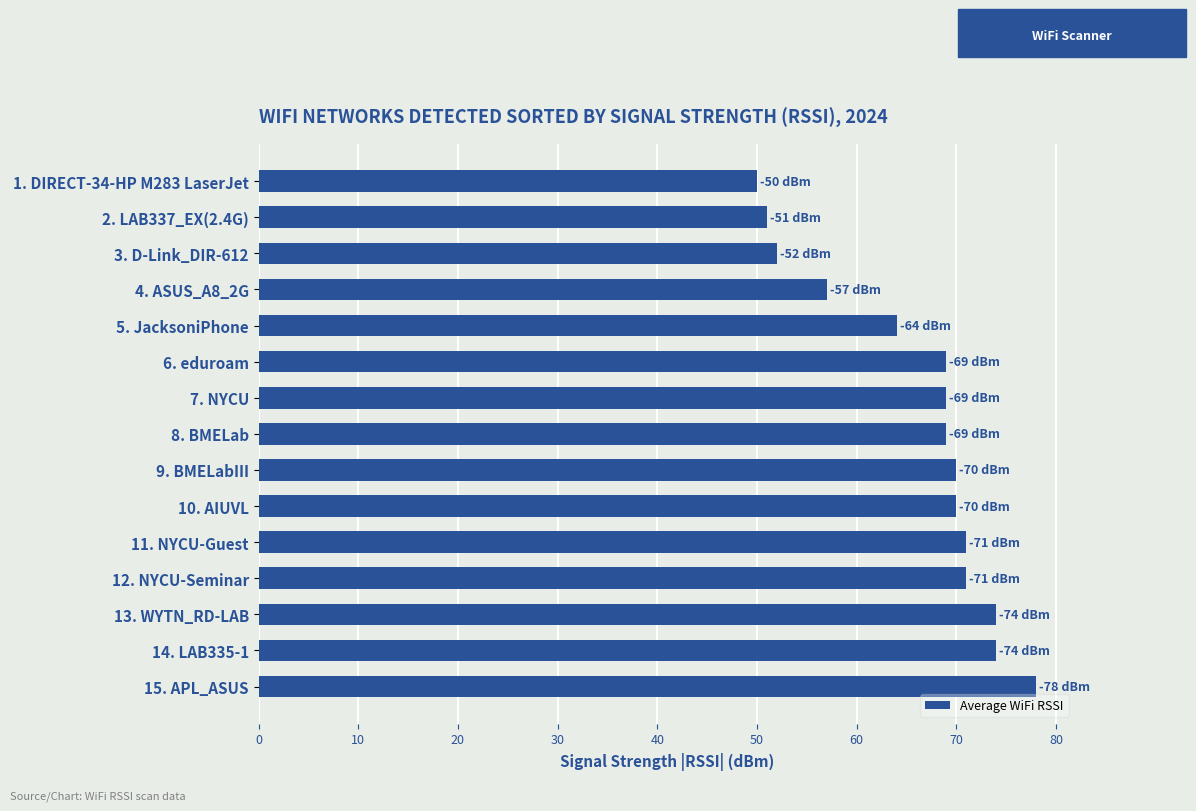

The chart shows a value of 50 at 15. APL_ASUS. True or false?

False